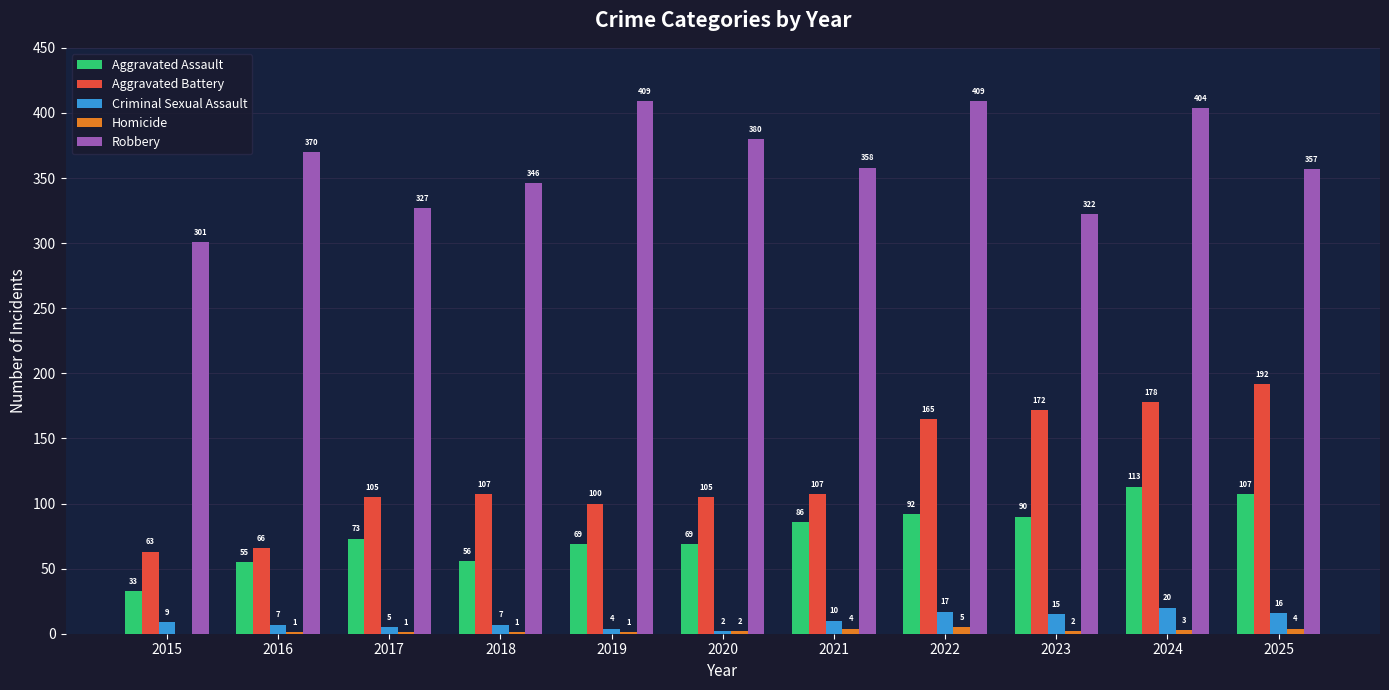

Between 2020 and 2024, which series saw the biggest shift?

Aggravated Battery